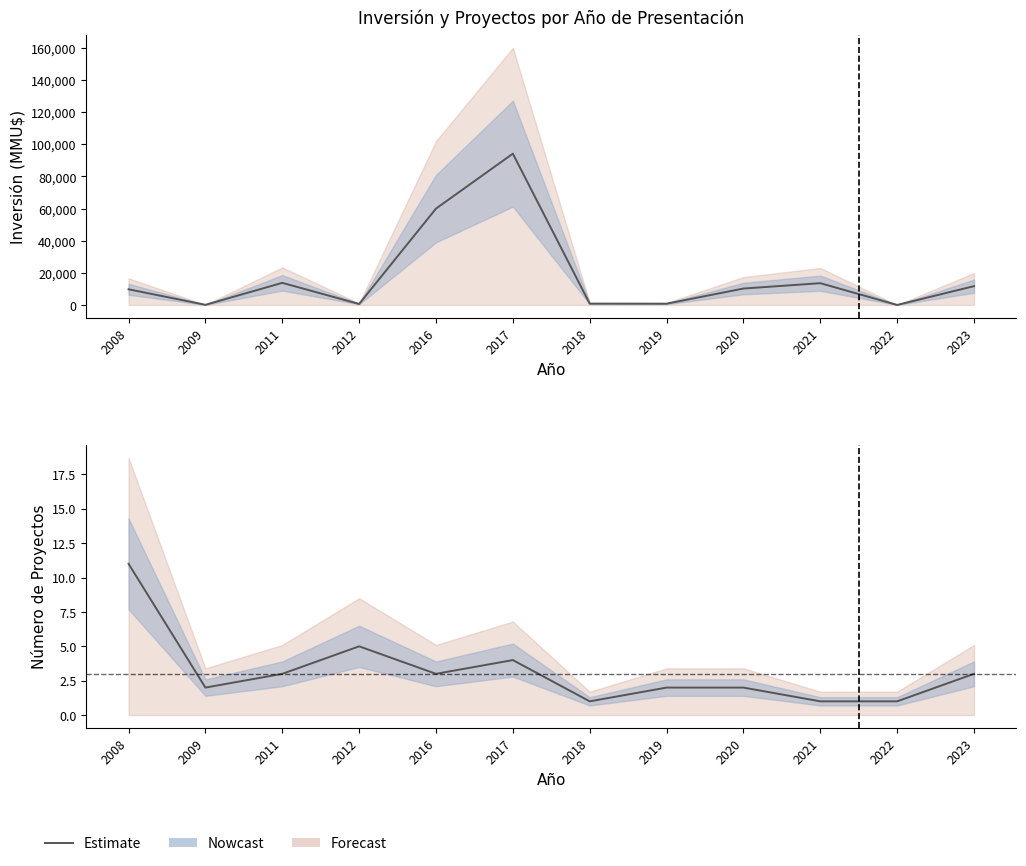

What is the sum of all values?

38